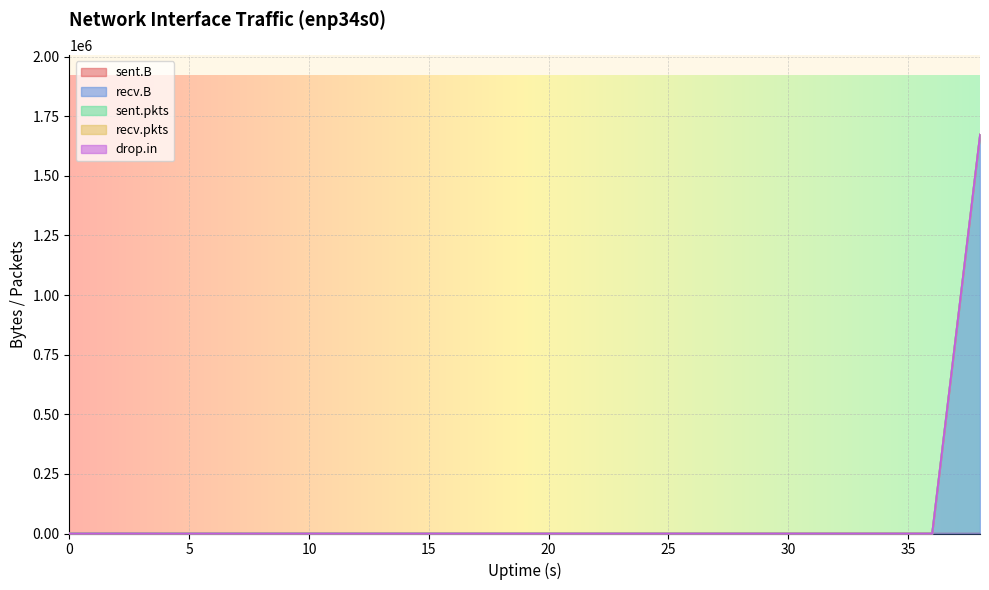

What is the total value across all series at 10?

75